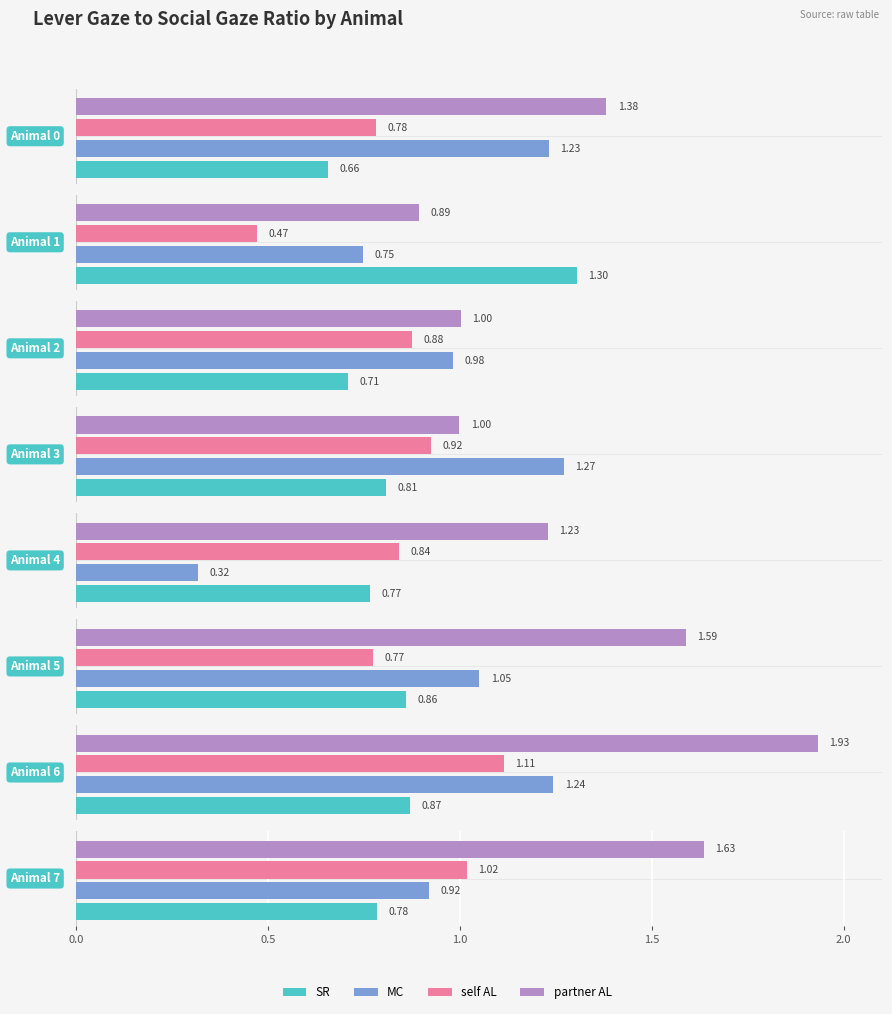

What is the difference between the maximum and minimum values in the MC series?

1.0